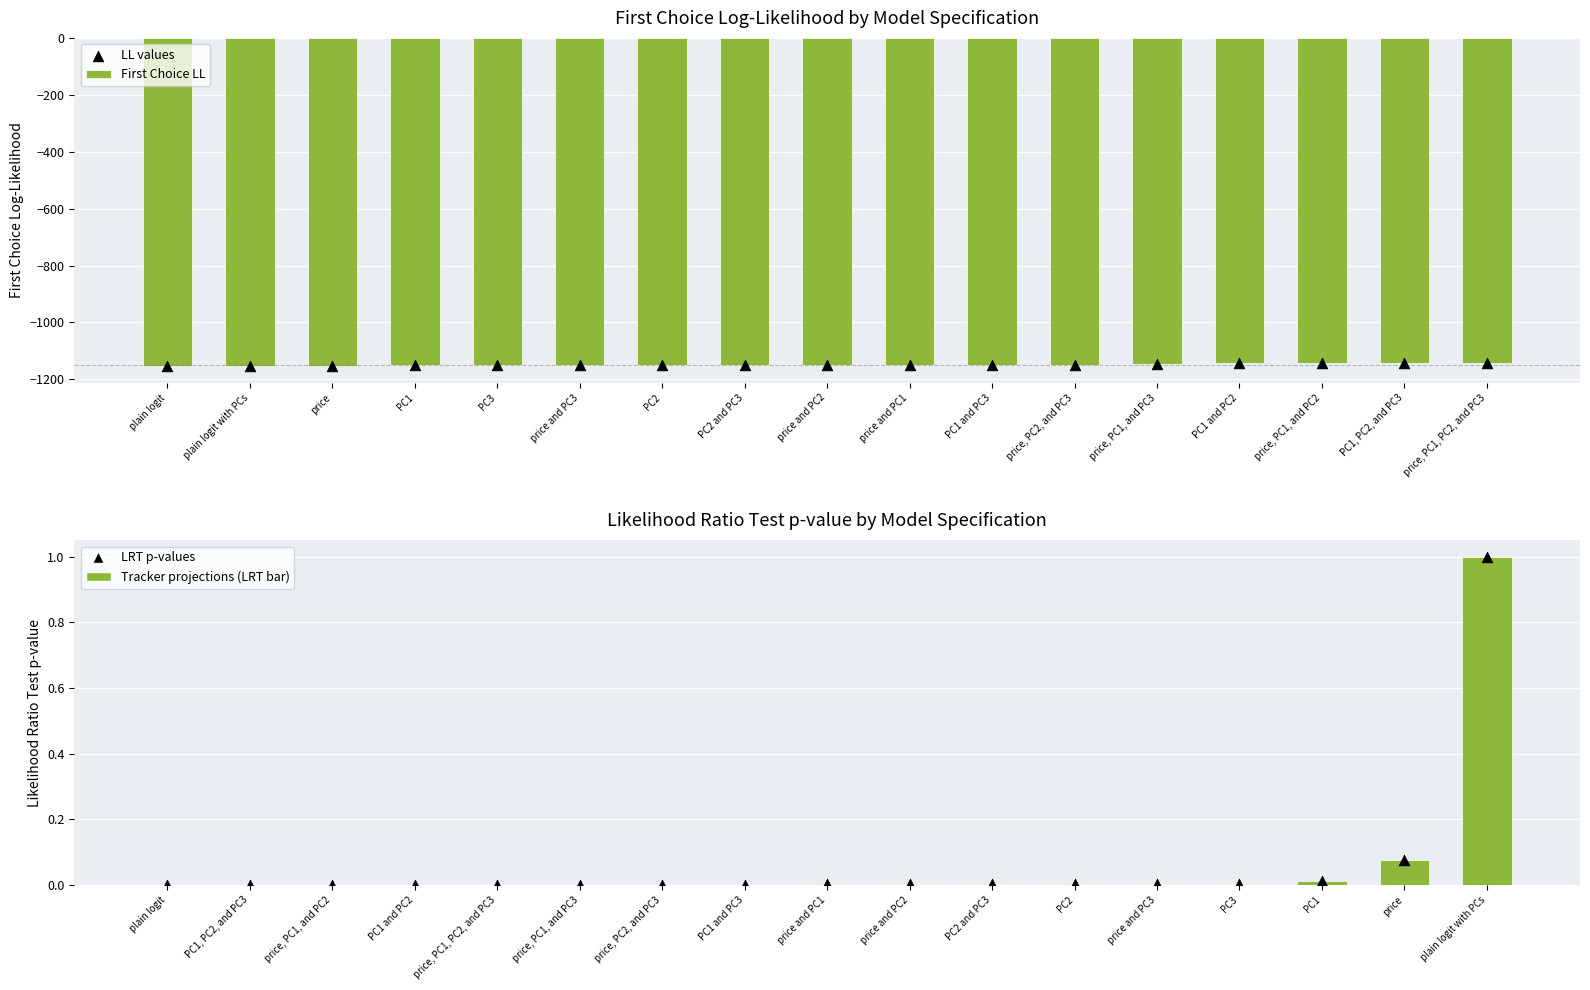

Is the value of First Choice LL at price and PC1 greater than the value of LRT p-values at PC2 and PC3?

No